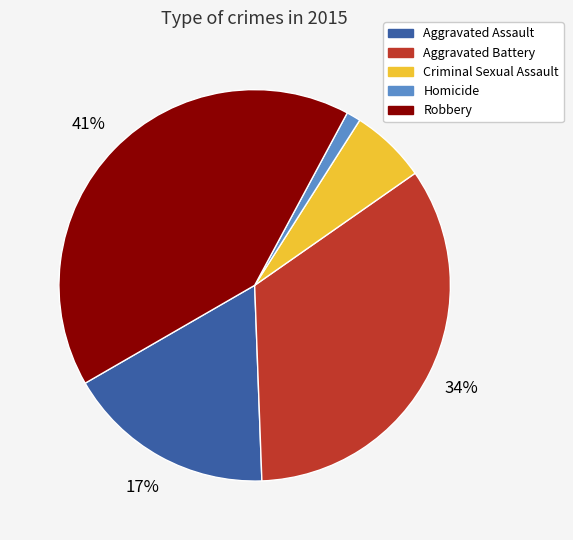

Count the number of slices in the pie.

5